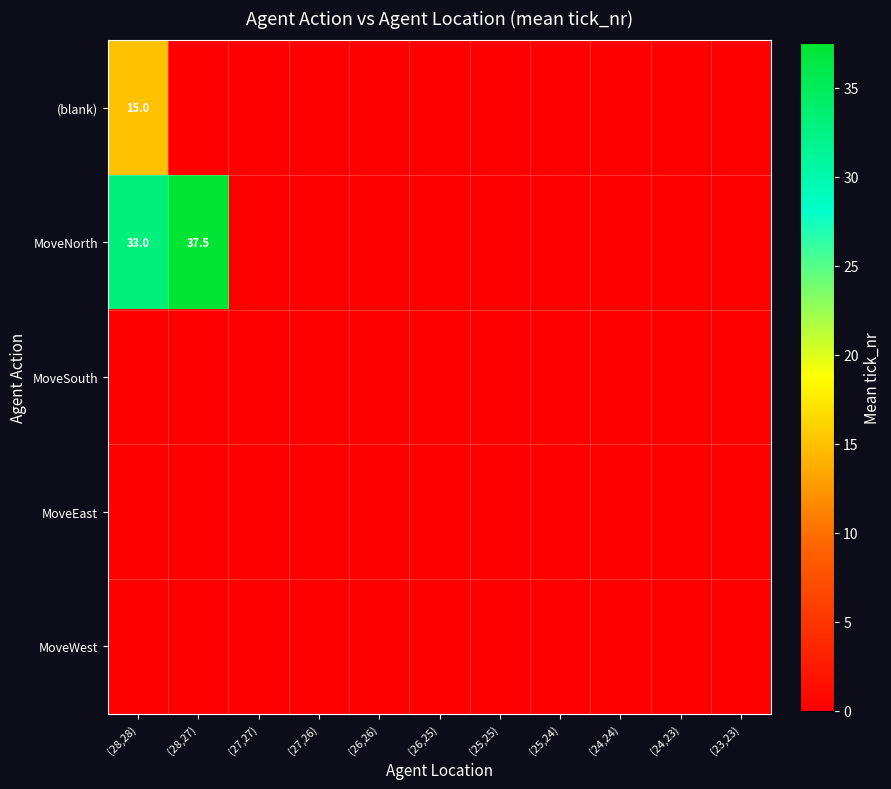

Between (26,26) and (24,23), which series saw the biggest shift?

(blank)